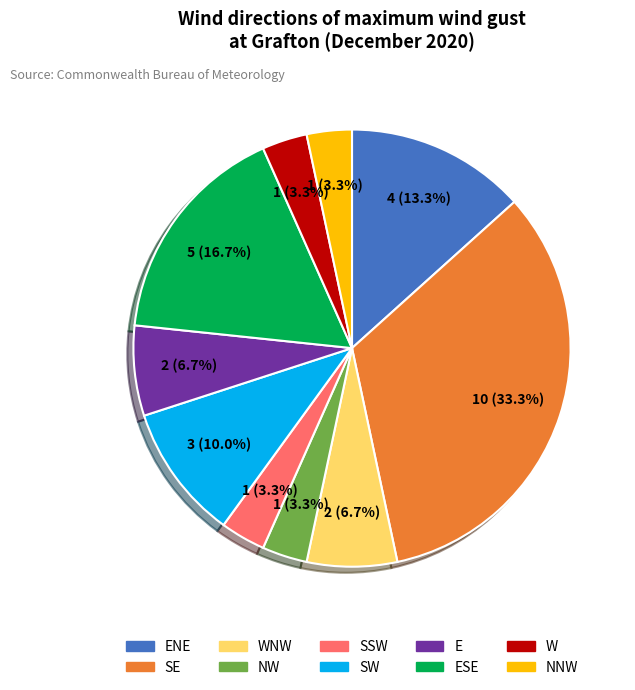

Does any single category account for the majority?

No